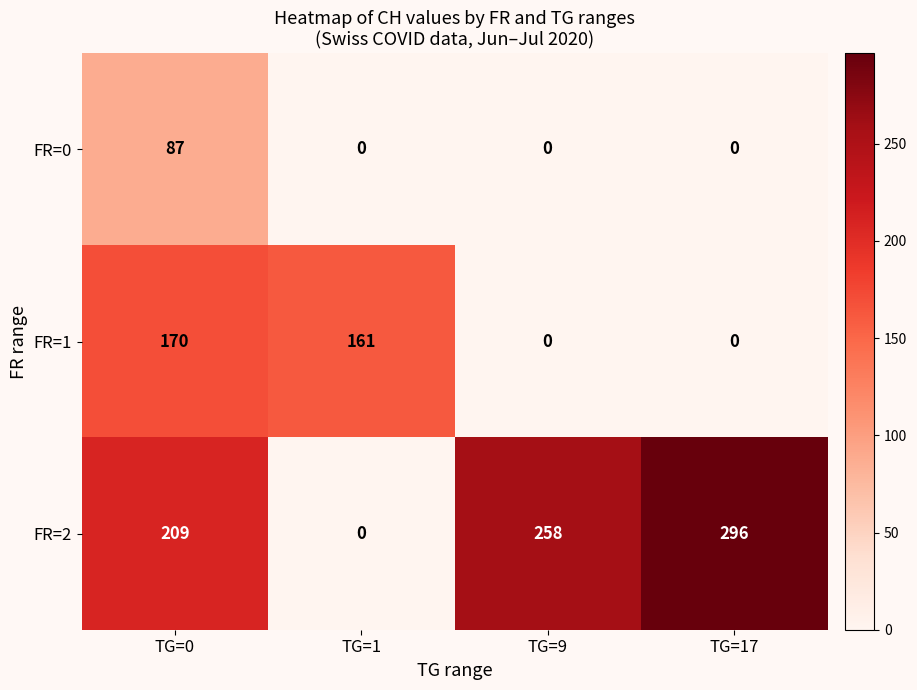

What is the difference between the maximum and minimum values in the FR=0 series?

87